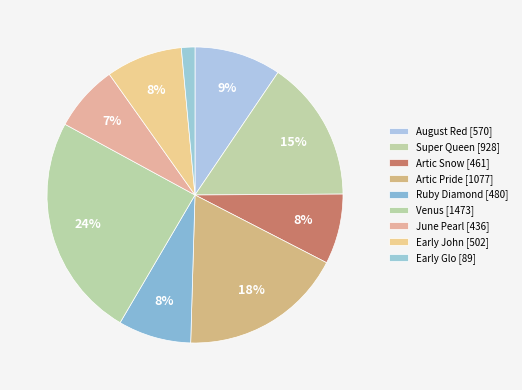

Is there a majority slice in this chart?

No